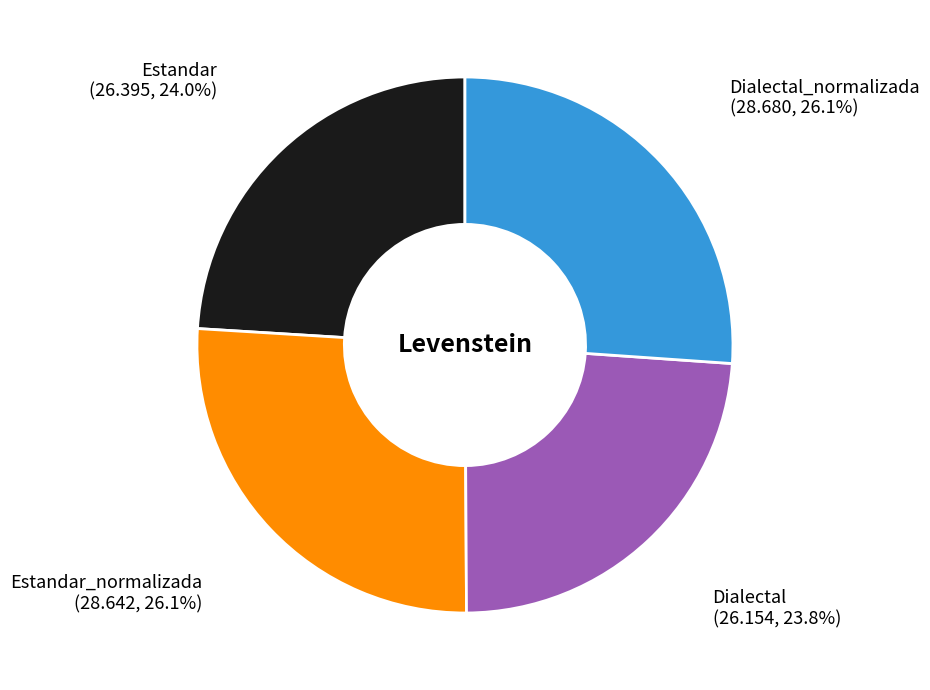

To the nearest percent, what is the difference between the largest and smallest slice percentages?

2%